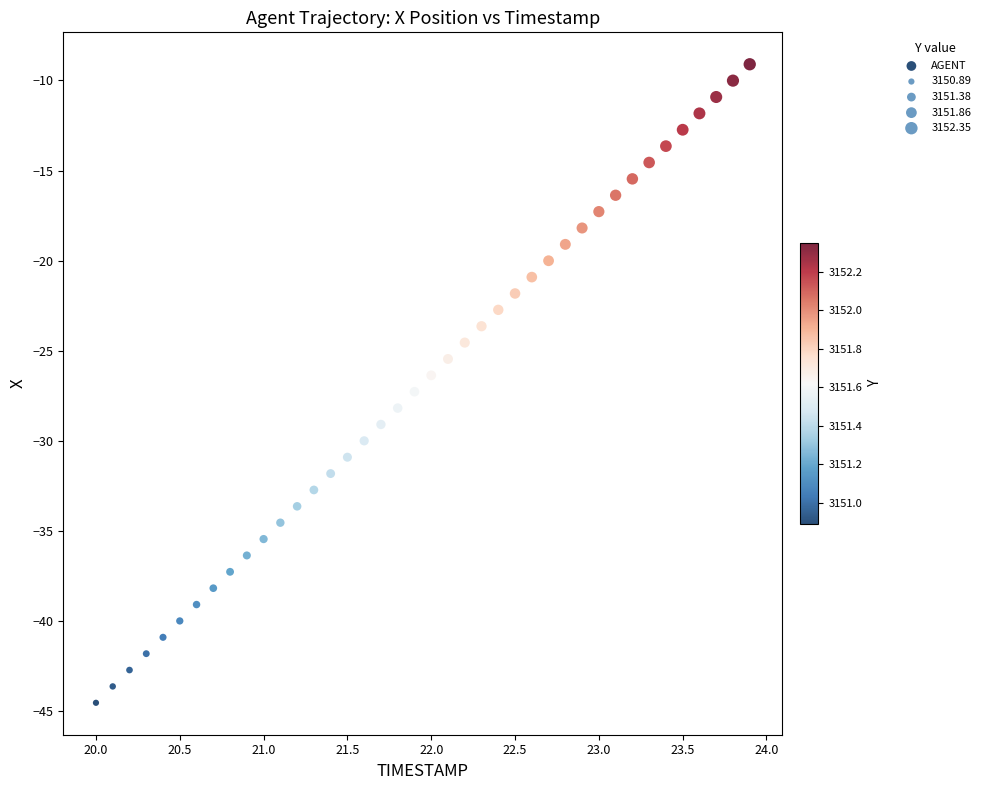

What is the range of Y values (max minus min)?

35.5